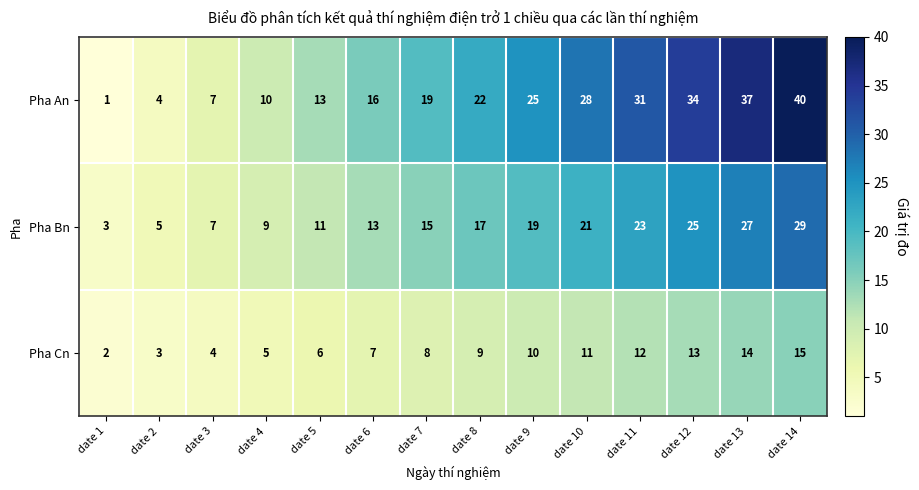

At which label is Pha An closest to 20?

date 7